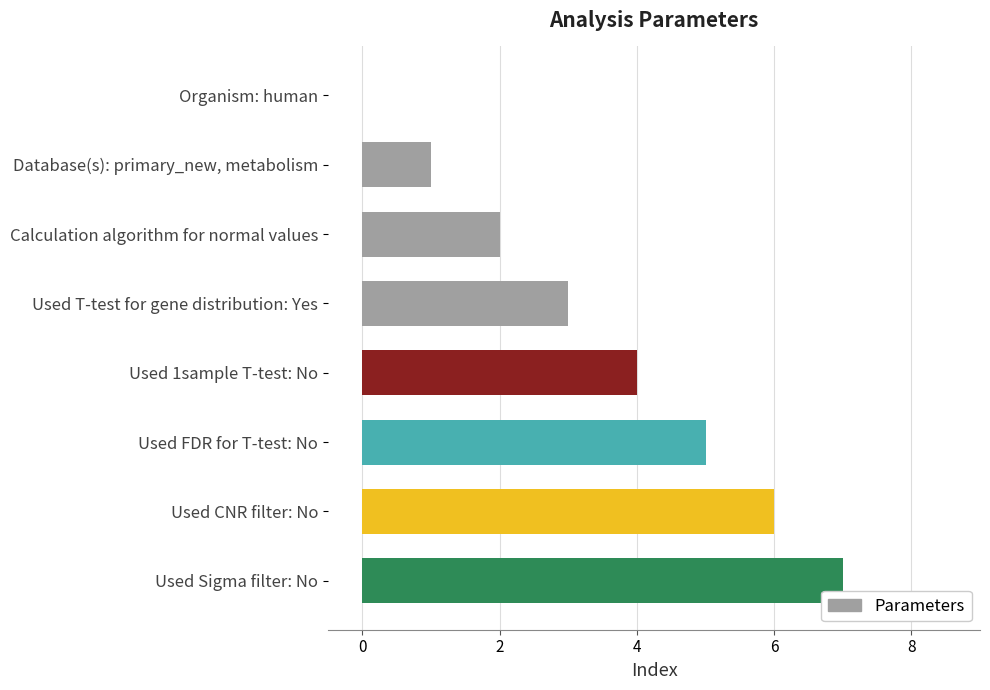

The value at Calculation algorithm for normal values is 3. True or false?

False